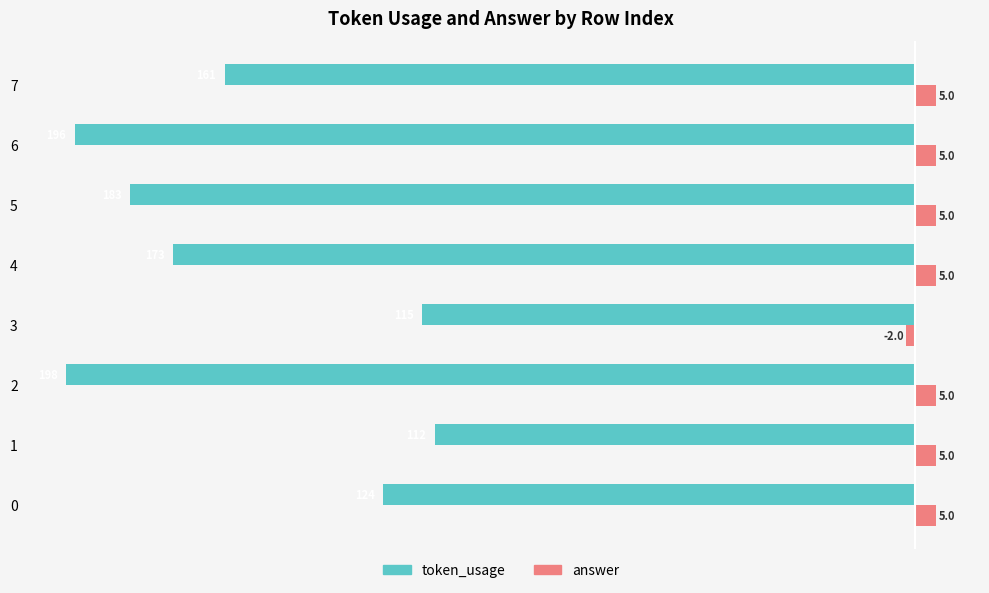

Is the value of token_usage at 0 greater than the value of answer at 6?

No